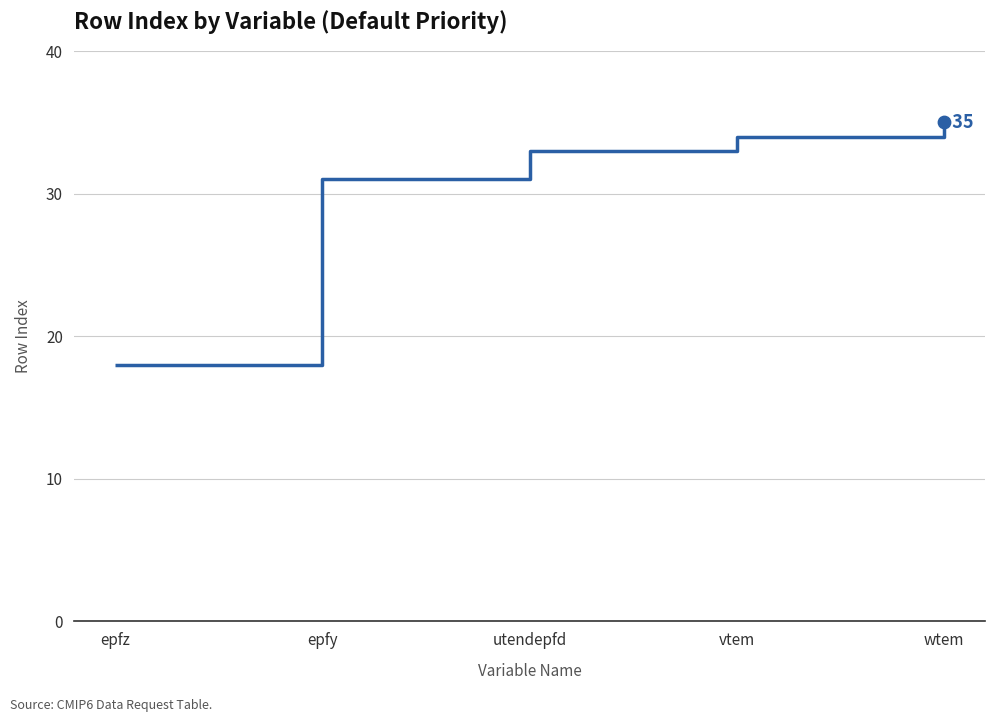

Which has a higher value, epfy or utendepfd?

utendepfd